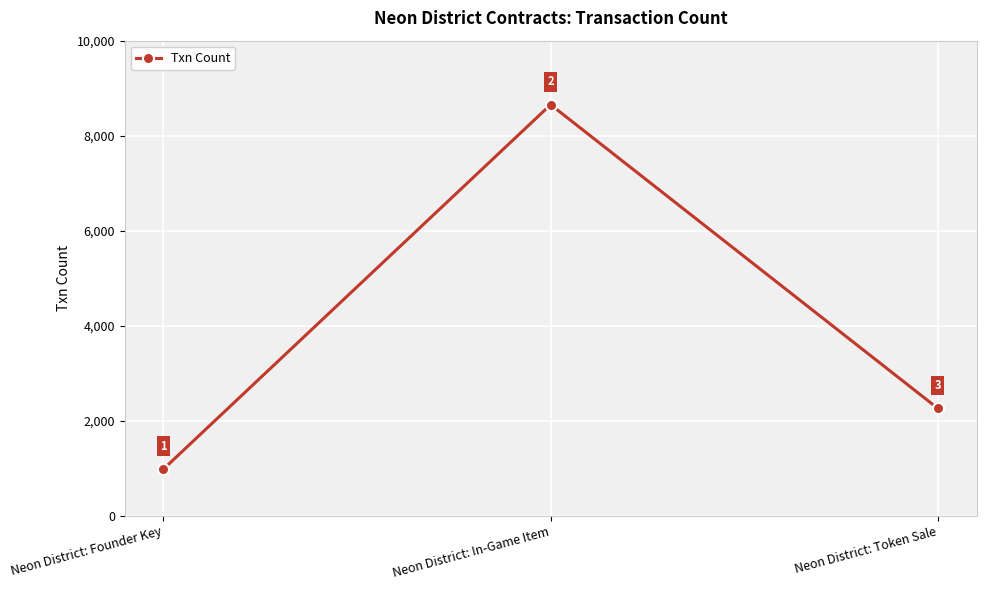

What is the smallest value displayed?

986